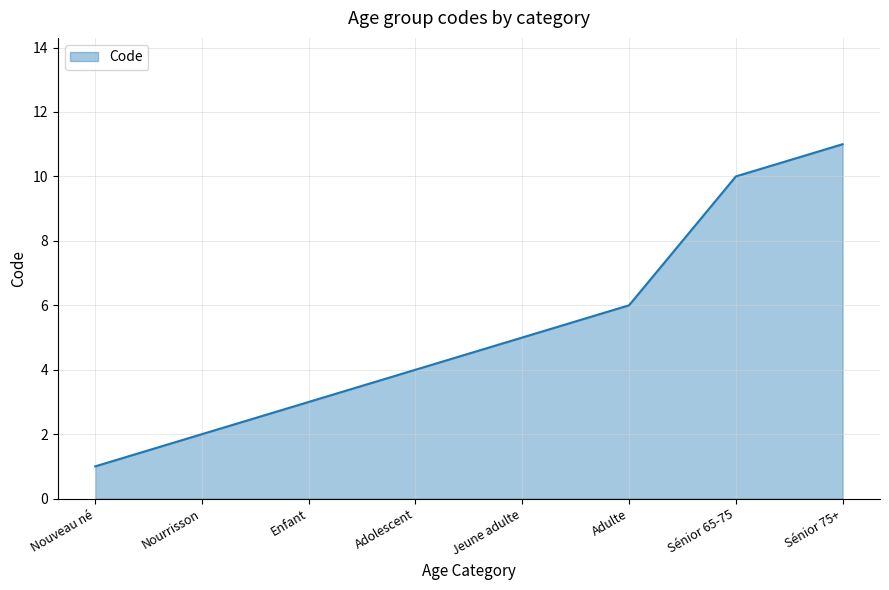

How many series are shown in this chart?

1